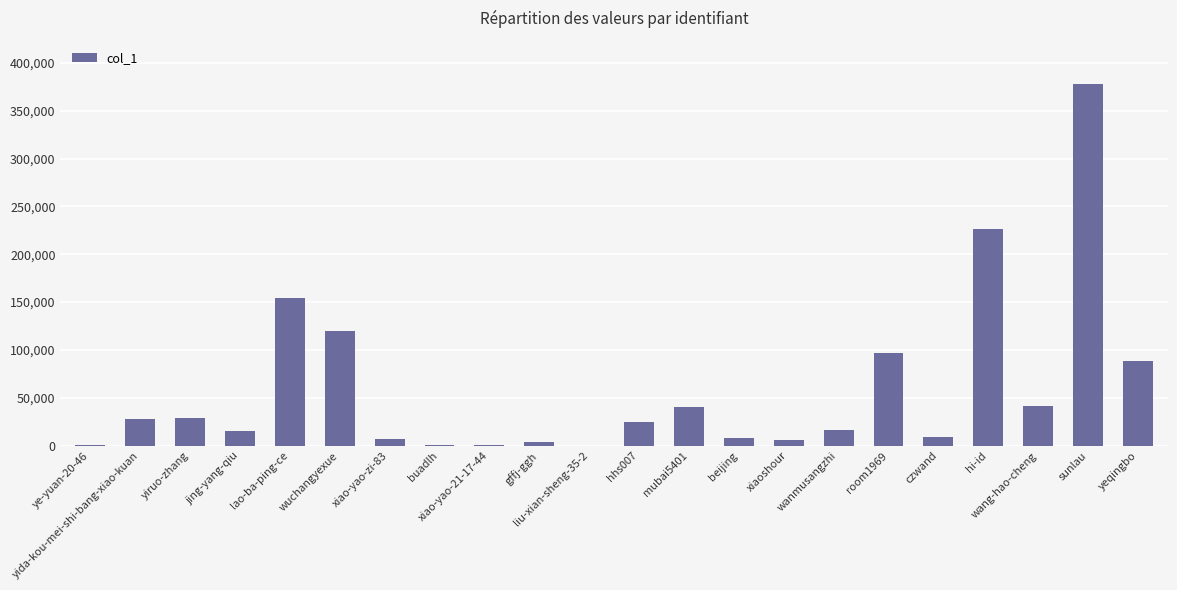

What is the sum of all values?

1293011